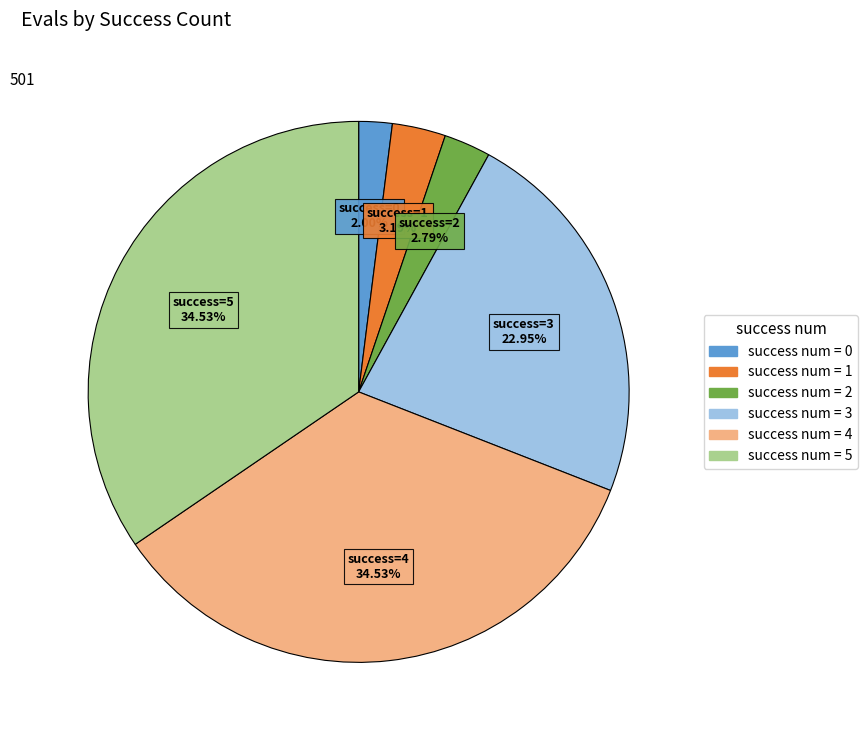

Is there any slice that represents more than half of the pie?

No